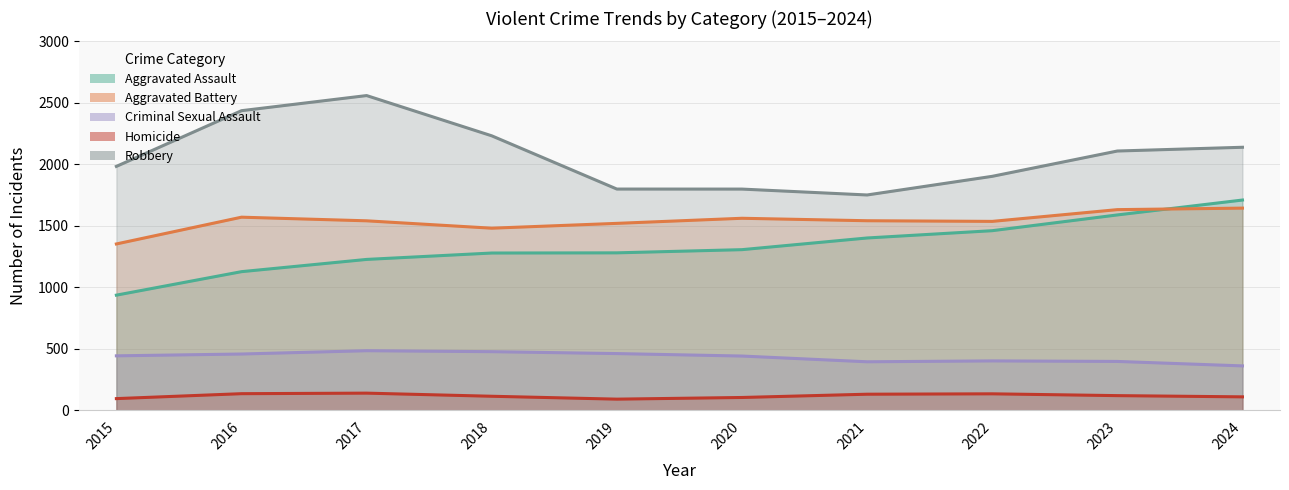

At which category does Robbery reach its first local peak?

2017